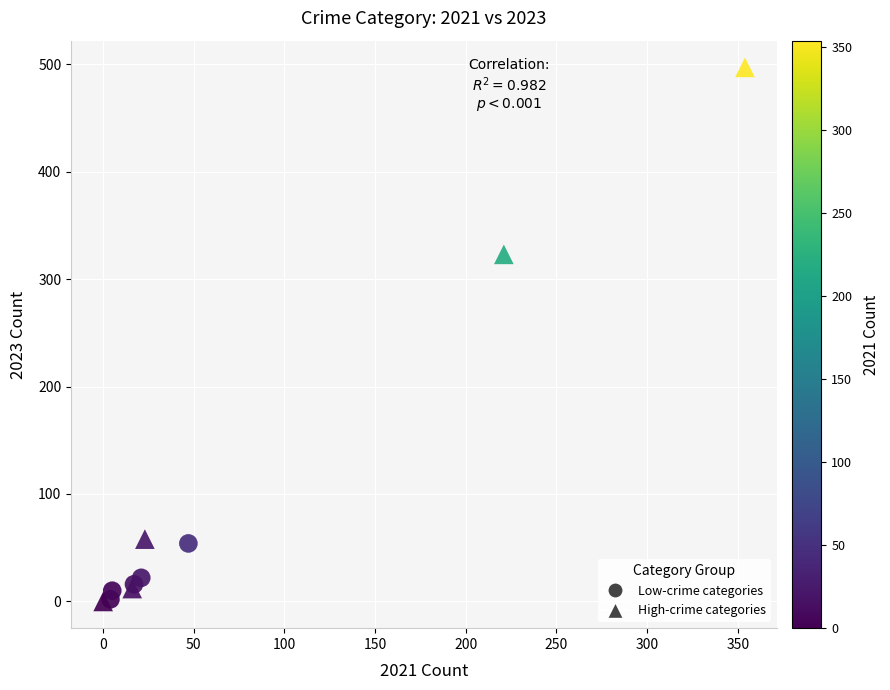

Which series has the largest Y range (max minus min)?

High-crime categories